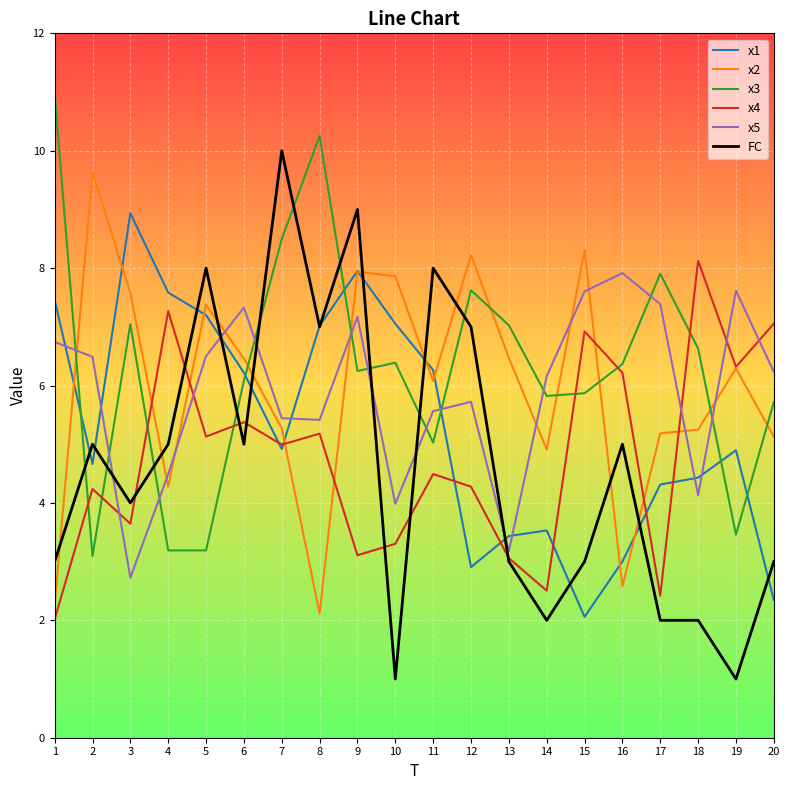

Which series has the largest range (max minus min)?

FC